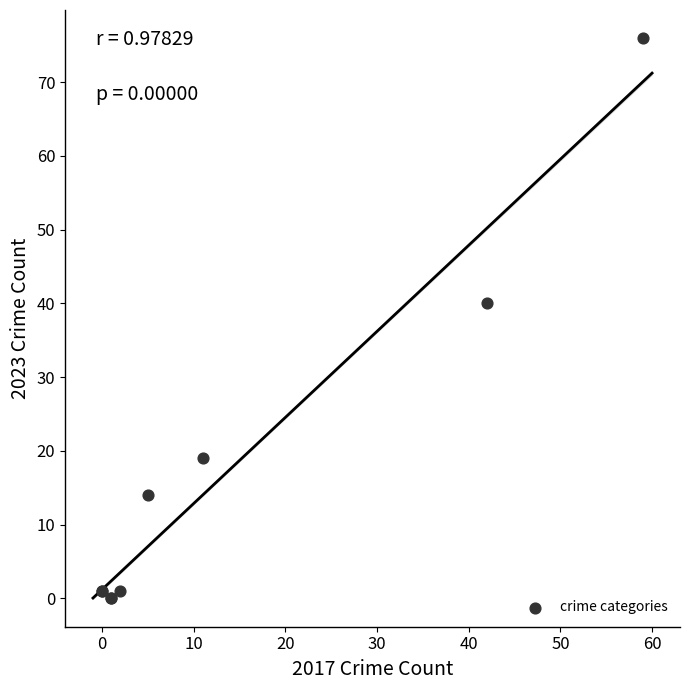

What Y value in the scatter plot is closest to 38?

40